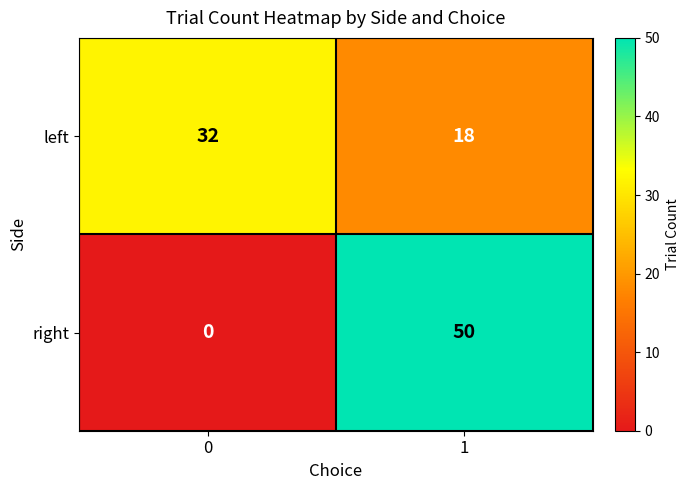

What is the difference between the highest and lowest values at 0?

32